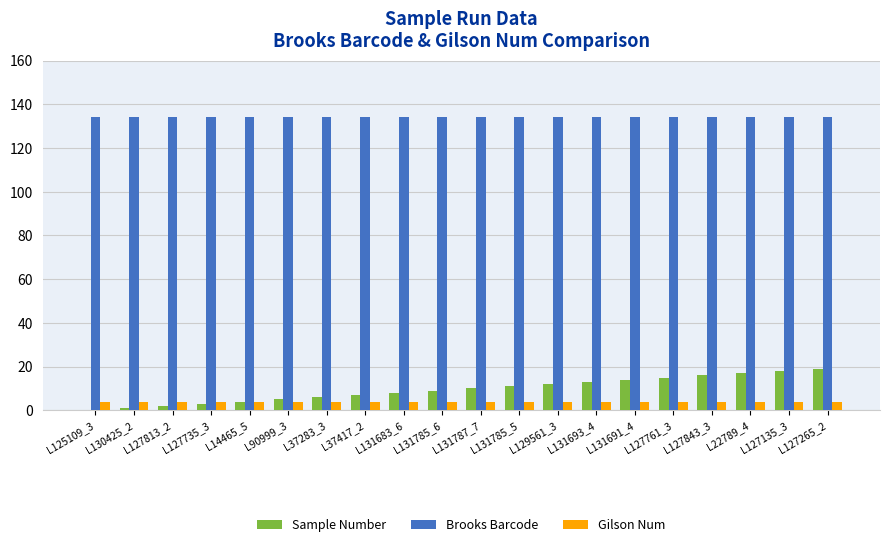

The value of Sample Number at L131787_7 is 10. True or false?

True